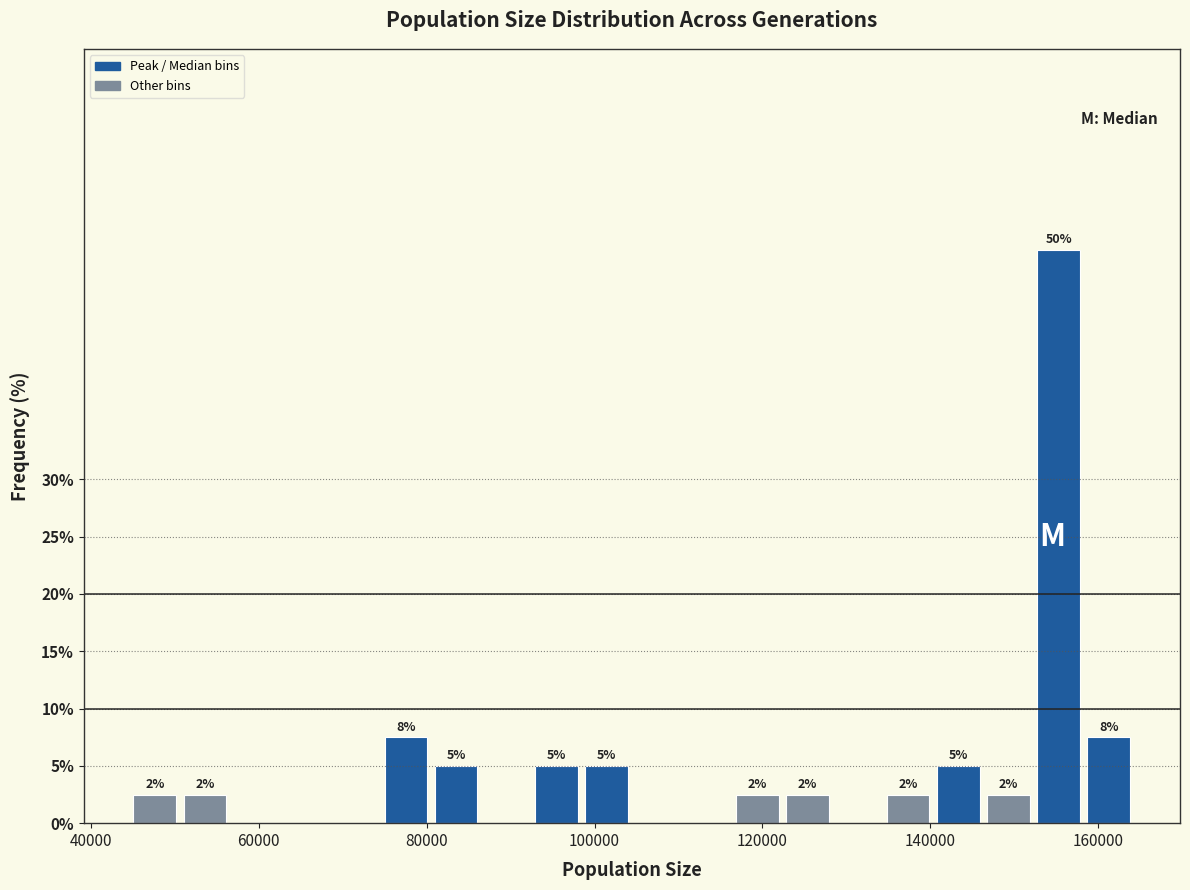

Around what value on the x-axis is the tallest bar? Give the approximate position of its centre, as read against the axis.

156000